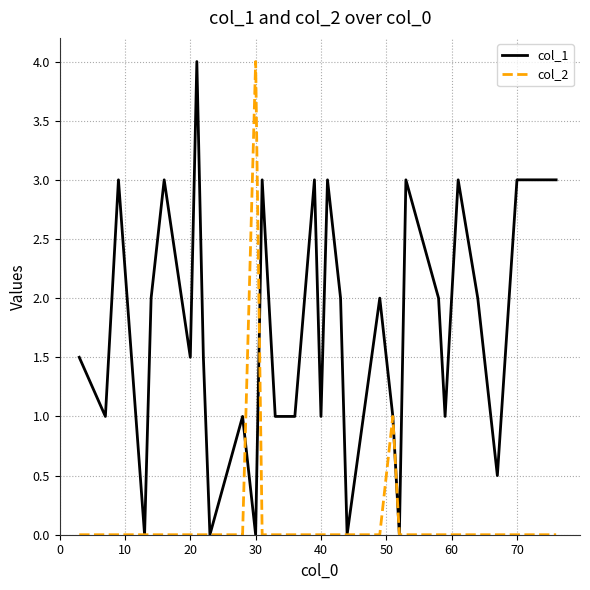

What is the difference between the second highest and second lowest values in the col_1 series?

3.0